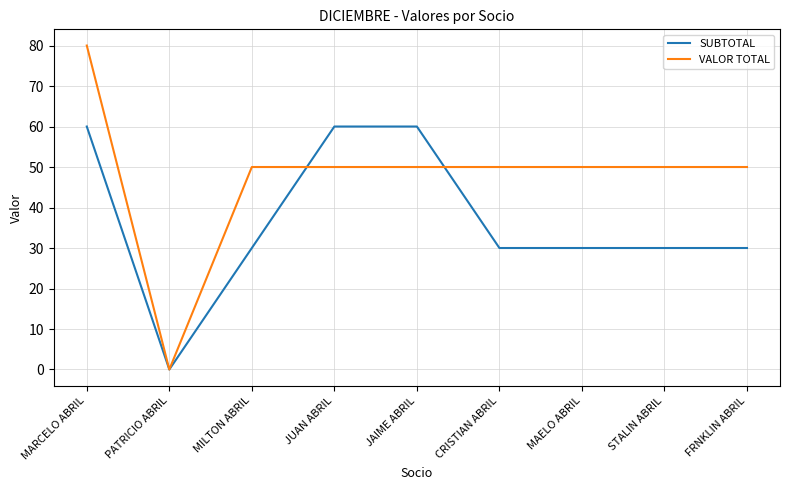

What position from the right is MARCELO ABRIL?

9